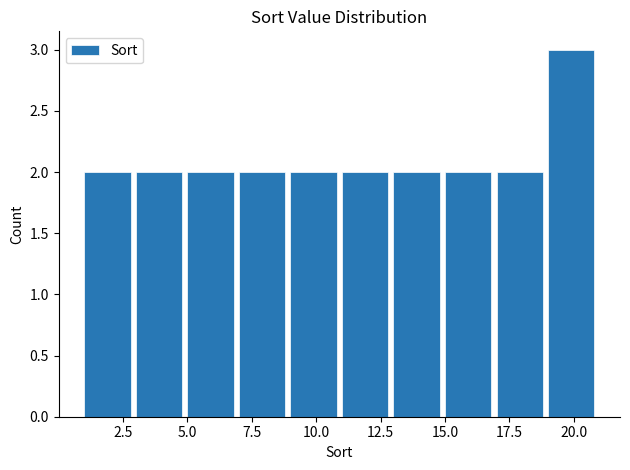

Reading left to right, list every bar in this chart as the range it spans on the x-axis followed by its height. The values are not printed on the chart, so give them approximately, as read against the axis.

1 to 3: 2
3 to 5: 2
5 to 7: 2
7 to 9: 2
9 to 11: 2
11 to 13: 2
13 to 15: 2
15 to 17: 2
17 to 19: 2
19 to 21: 3